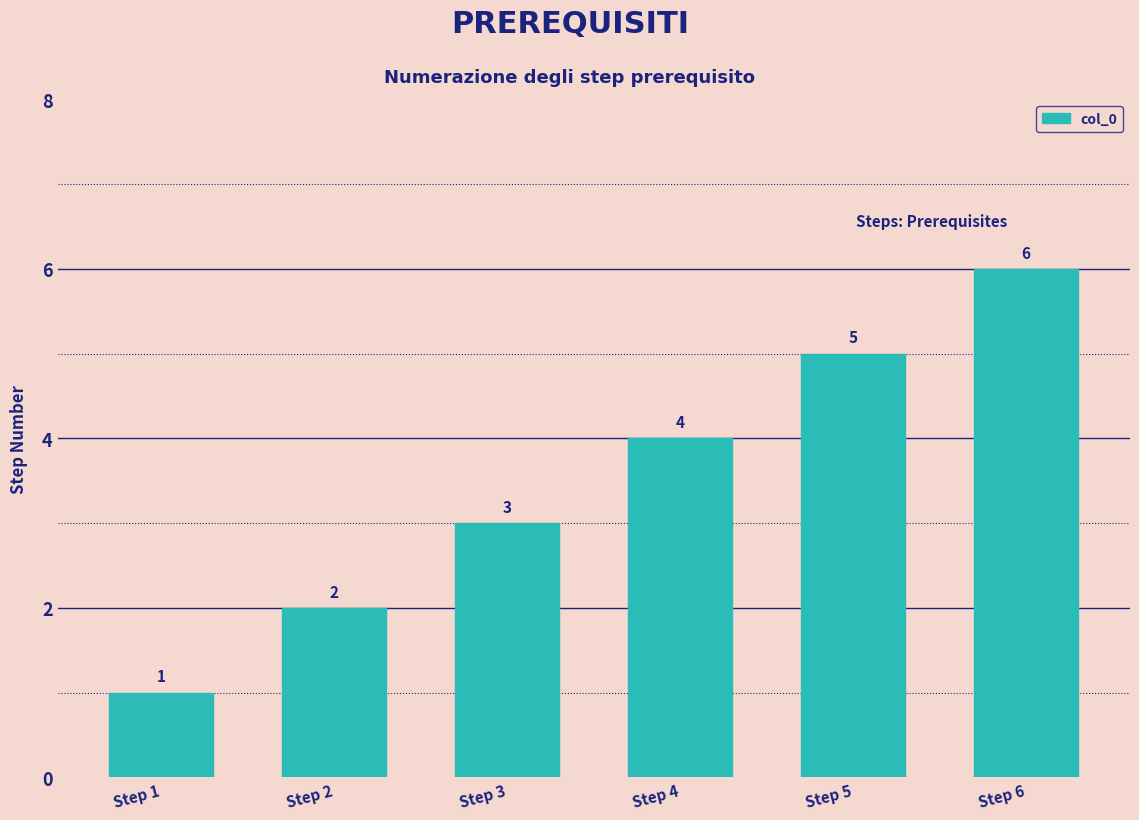

What is the maximum value shown in the chart?

6